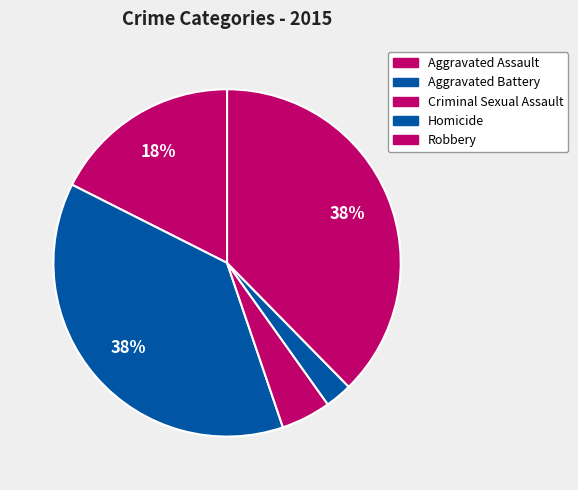

The Aggravated Assault slice represents 18% of the pie. True or false?

True